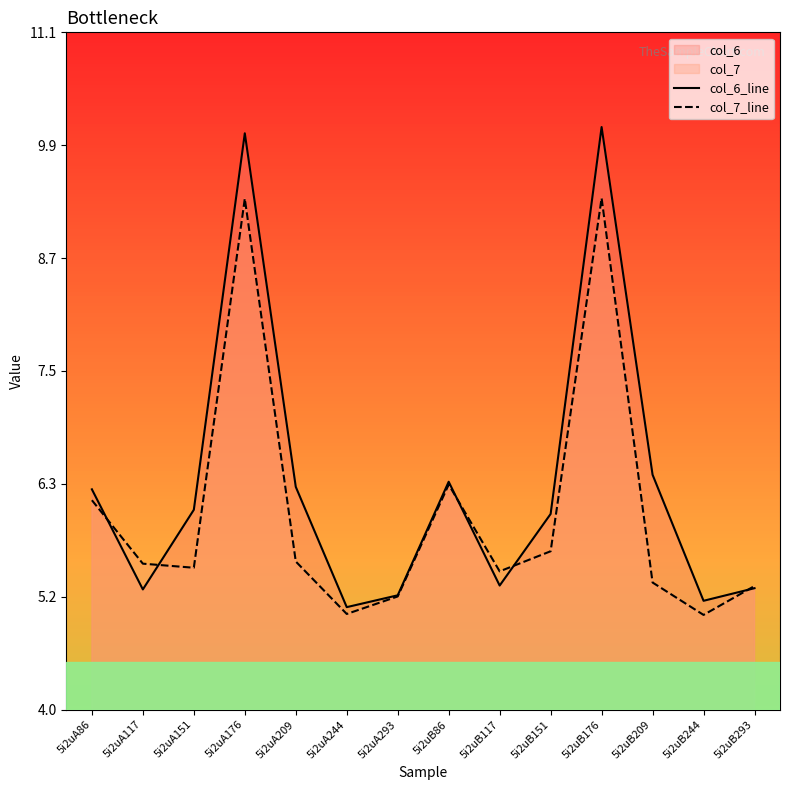

How many data points in col_6_line are less than 6?

6